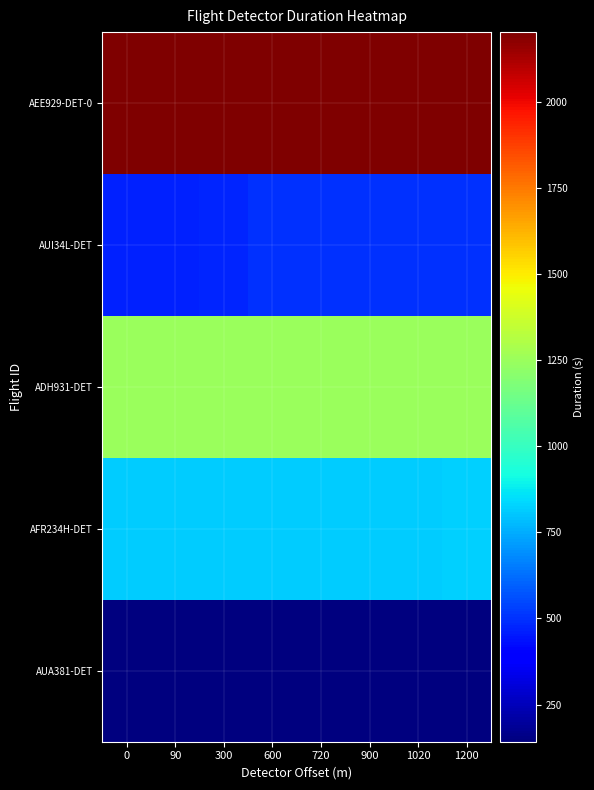

What is the spread (max minus min) of values at 1200?

2060.5